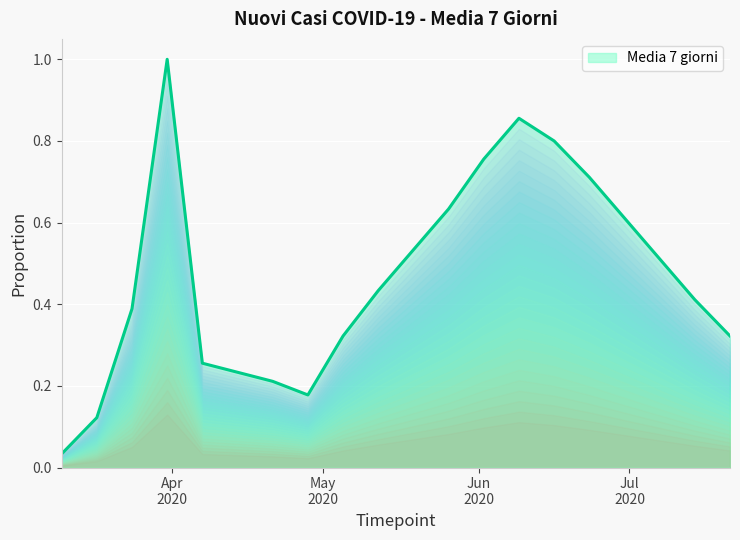

What is the greatest value displayed?

1.0